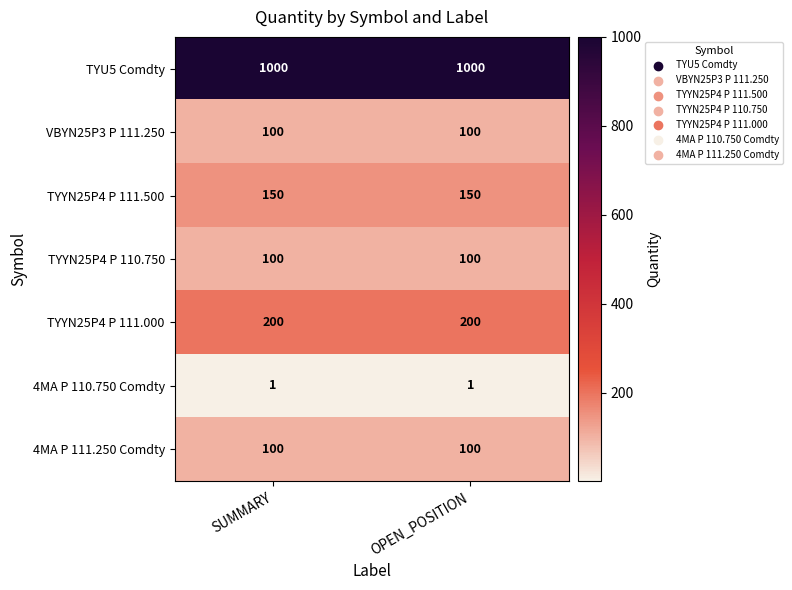

What is the sum of all TYYN25P4 P 111.000 values?

400